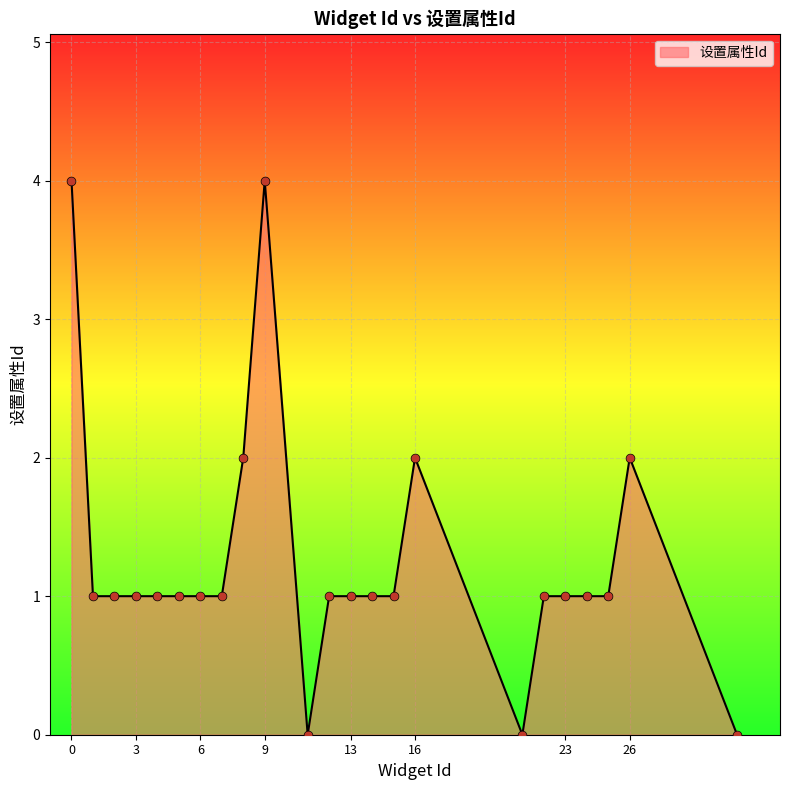

What is the maximum value shown in the chart?

4